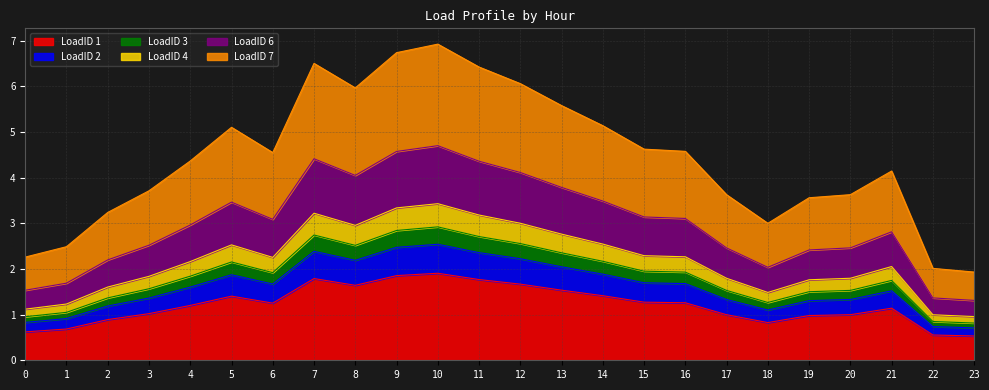

True or false: LoadID 2 and LoadID 1 cross at least once.

False